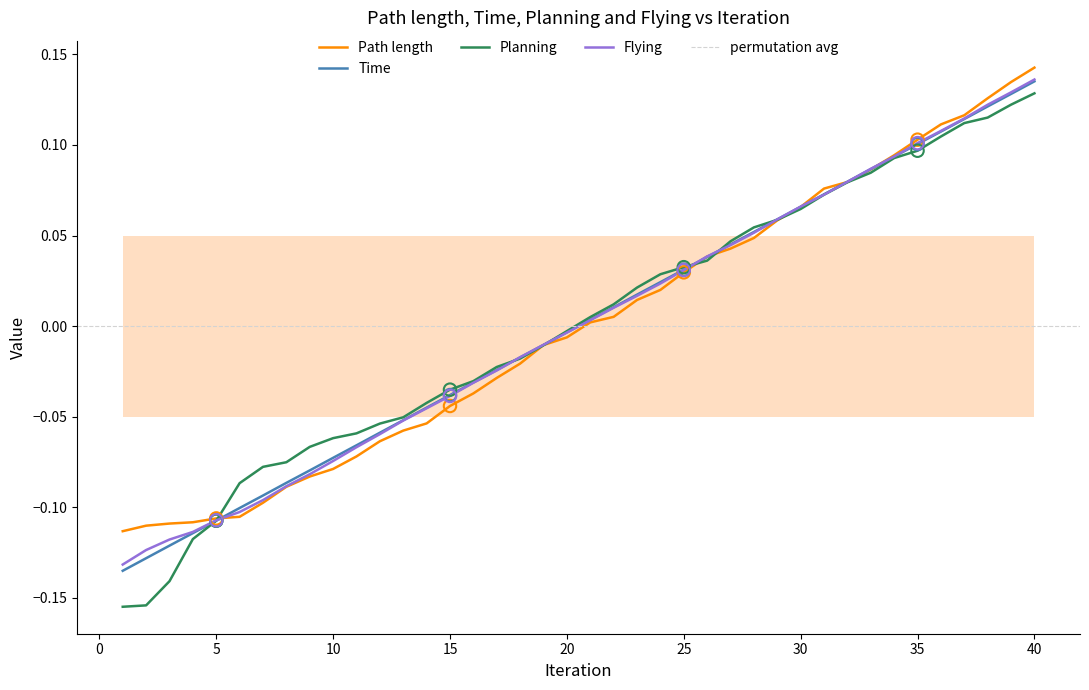

Which series has the widest spread of Y values?

Planning